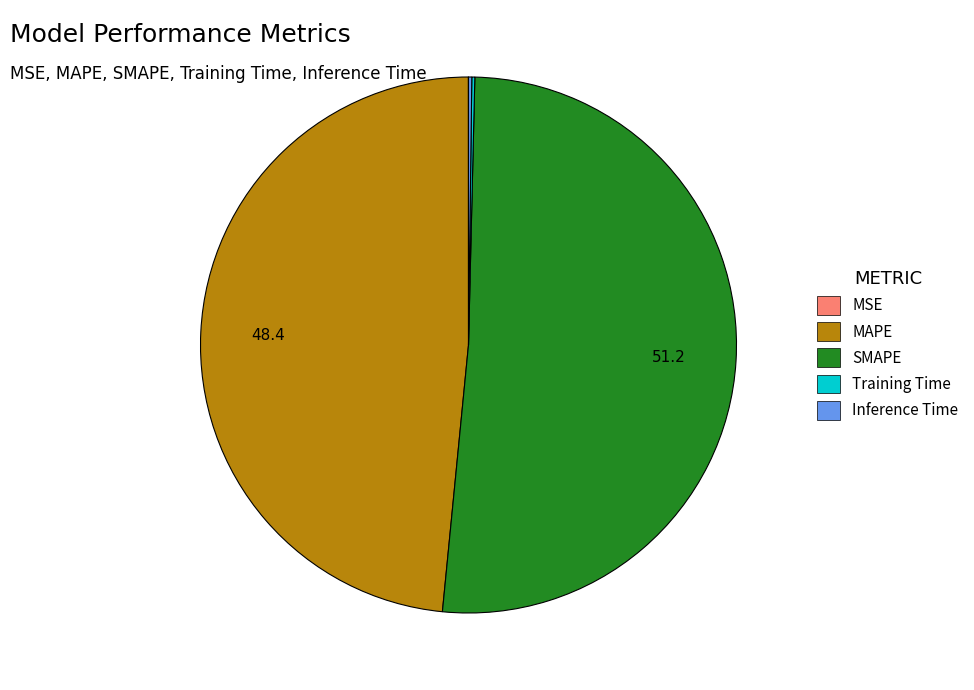

The SMAPE slice represents 51% of the pie. True or false?

True